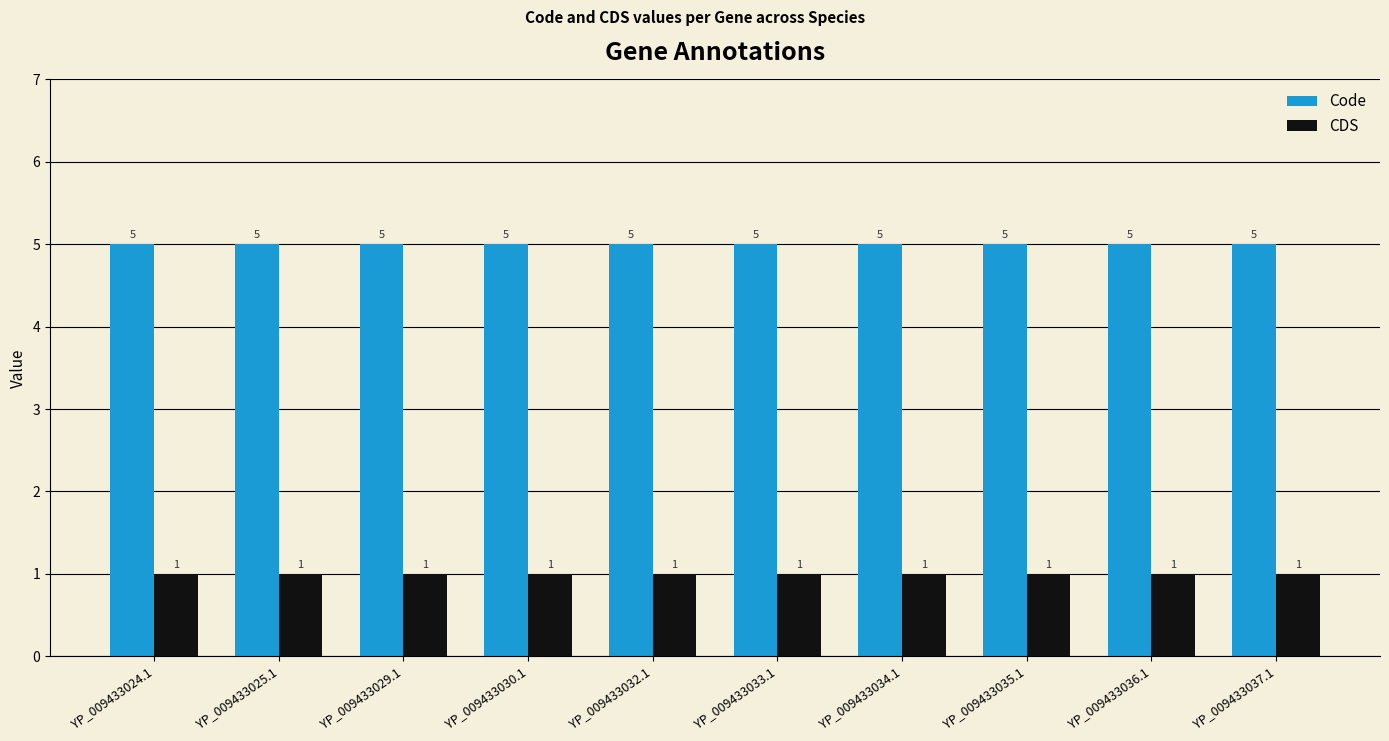

How many data points does each series have?

10